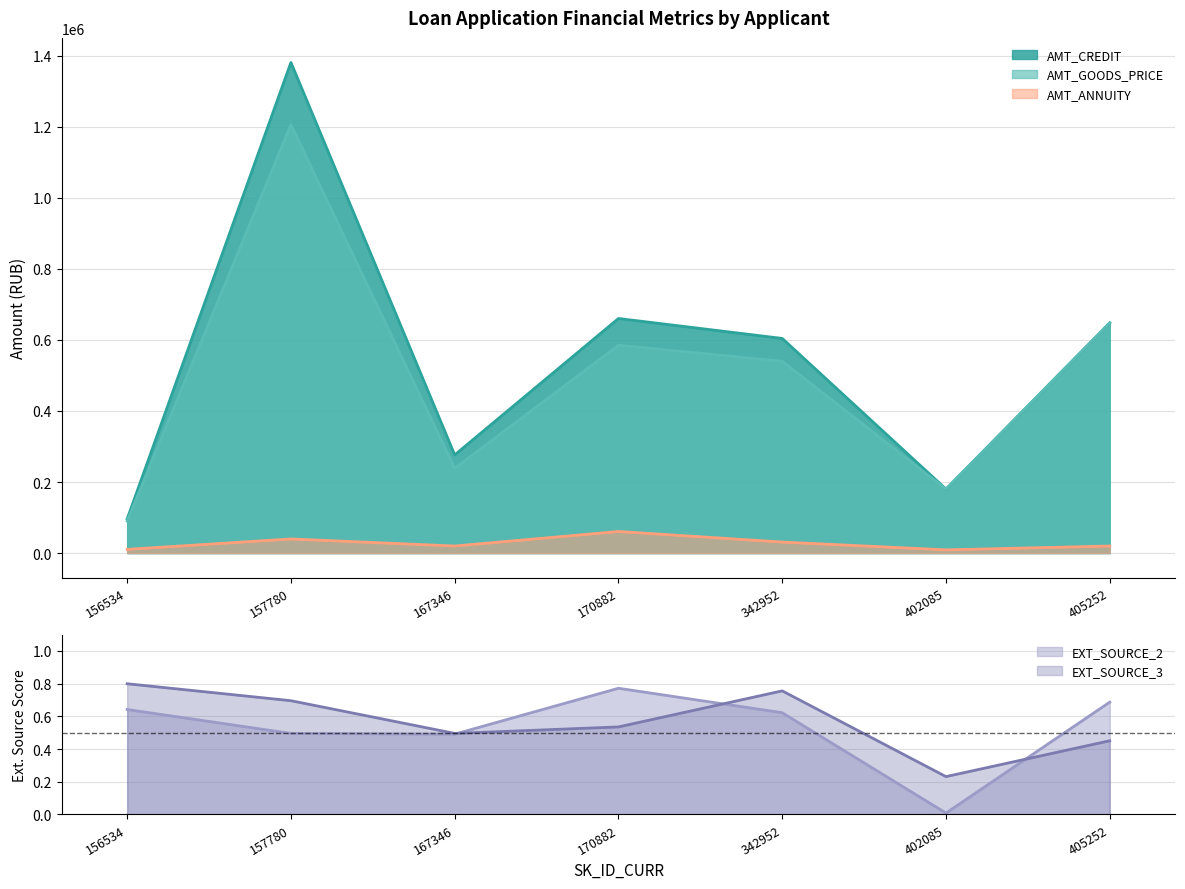

What is the sum of the EXT_SOURCE_3 values at 405252 and 156534?

1.3